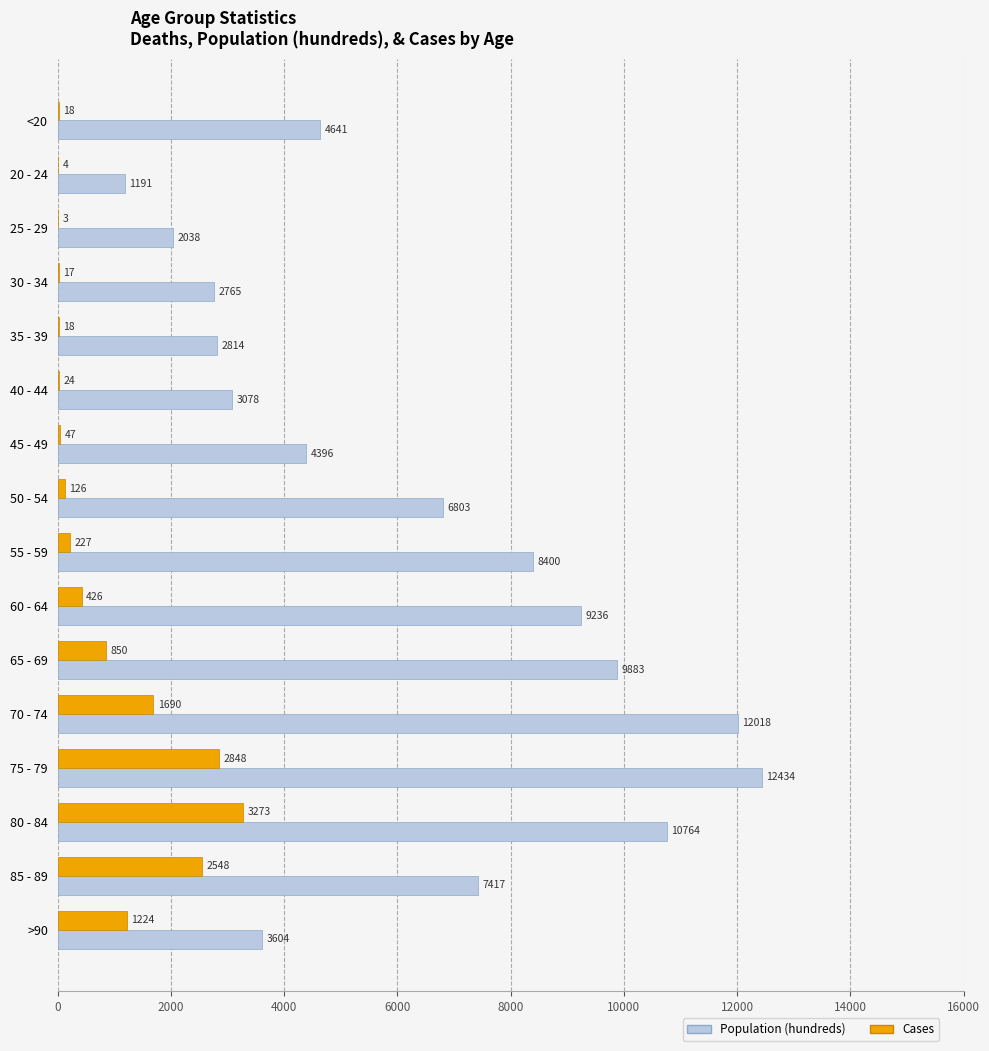

Where is Population (hundreds) nearest to the value 6812?

50 - 54